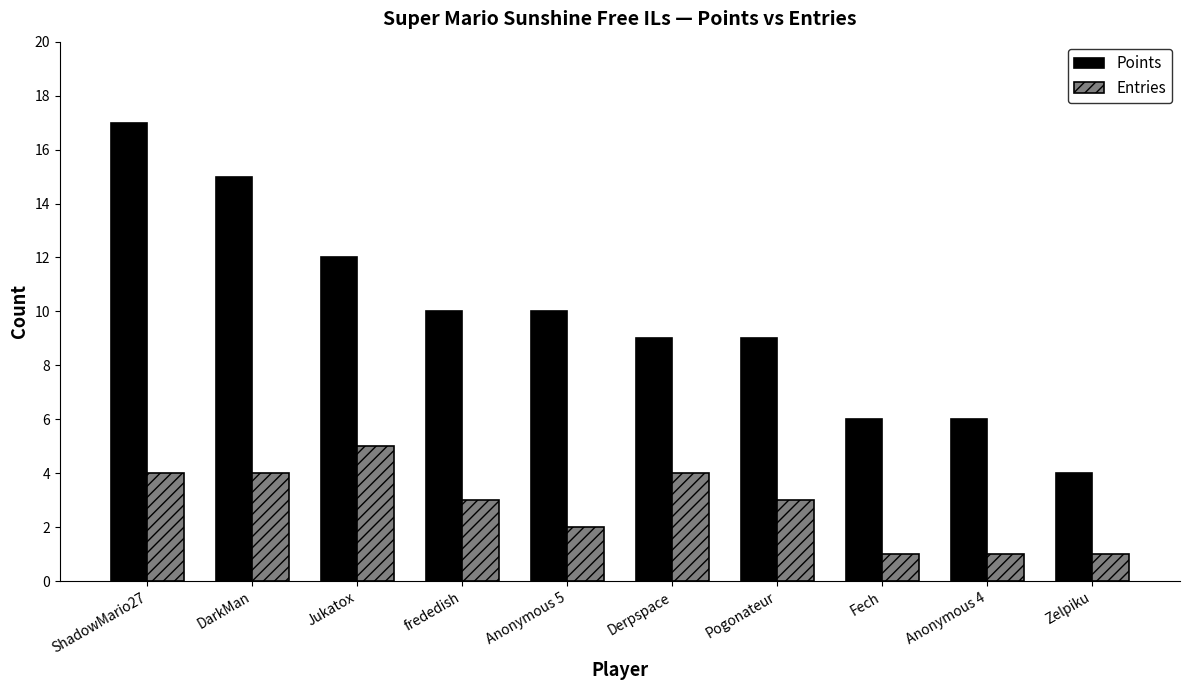

What is the label of the 9th bar from the right?

DarkMan